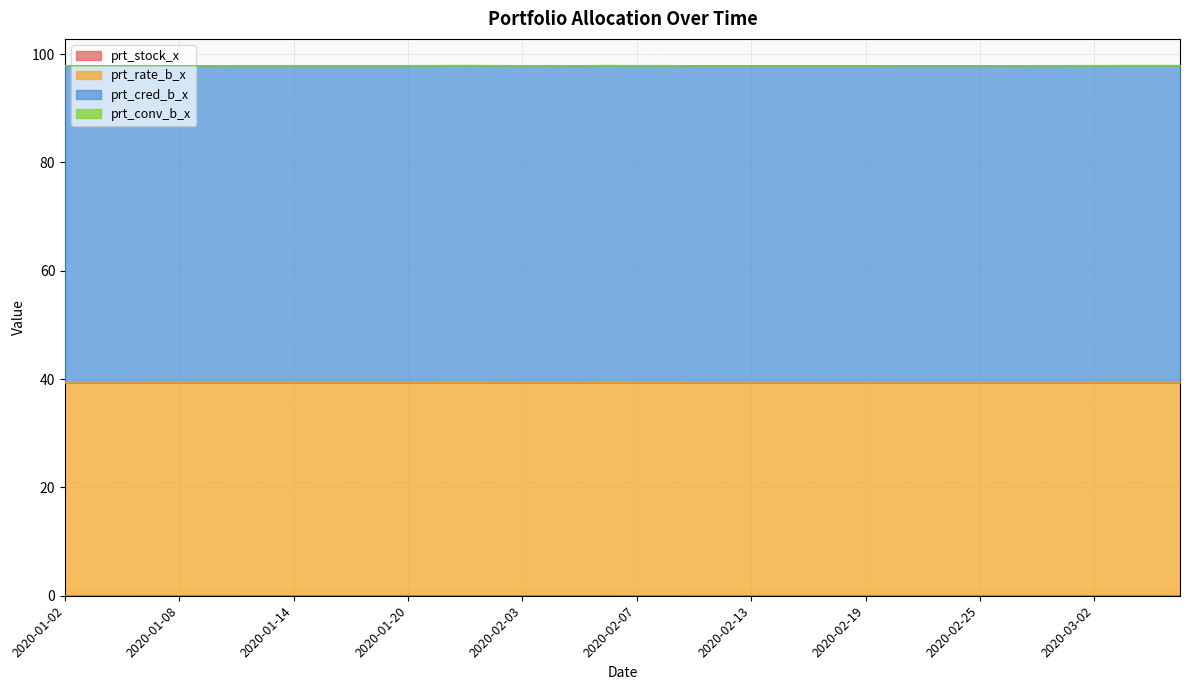

Reading right to left, list all the values displayed in this chart.

prt_stock_x: 0.0	0.0	0.0	0.0	0.0	0.0	0.0	0.0	0.0	0.0	0.0	0.0	0.0	0.0	0.0	0.0	0.0	0.0	0.0	0.0	0.0	0.0	0.0	0.0	0.0	0.0	0.0	0.0	0.0	0.0	0.0	0.0	0.0	0.0	0.0	0.0	0.0	0.0	0.0	0.0
prt_rate_b_x: 39.3	39.3	39.3	39.3	39.3	39.3	39.3	39.3	39.3	39.3	39.3	39.3	39.3	39.3	39.3	39.3	39.3	39.3	39.3	39.3	39.3	39.3	39.3	39.3	39.3	39.3	39.3	39.3	39.3	39.3	39.3	39.3	39.3	39.3	39.3	39.3	39.3	39.3	39.3	39.3
prt_cred_b_x: 58.5	58.5	58.5	58.5	58.5	58.5	58.5	58.5	58.5	58.5	58.5	58.5	58.5	58.5	58.5	58.5	58.5	58.5	58.5	58.5	58.5	58.5	58.5	58.5	58.5	58.5	58.5	58.5	58.5	58.5	58.5	58.5	58.5	58.5	58.5	58.5	58.5	58.5	58.5	58.5
prt_conv_b_x: 0.0	0.0	0.0	0.0	0.0	0.0	0.0	0.0	0.0	0.0	0.0	0.0	0.0	0.0	0.0	0.0	0.0	0.0	0.0	0.0	0.0	0.0	0.0	0.0	0.0	0.0	0.0	0.0	0.0	0.0	0.0	0.0	0.0	0.0	0.0	0.0	0.0	0.0	0.0	0.0